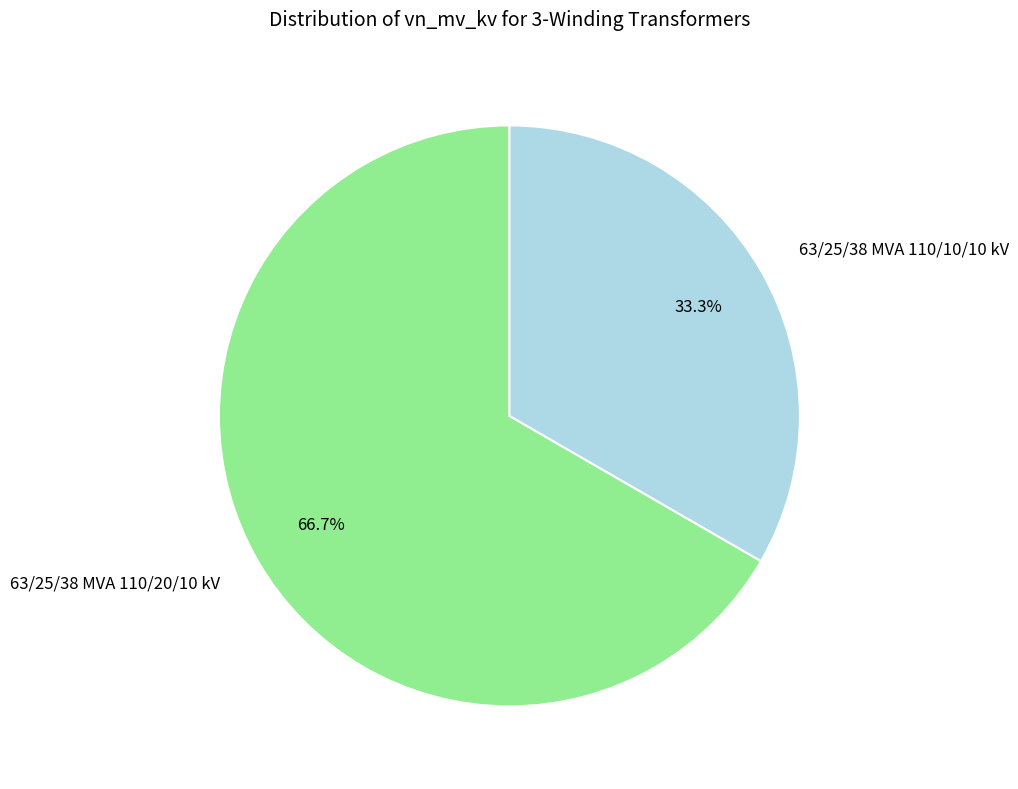

What is the largest slice in the pie chart?

63/25/38 MVA 110/20/10 kV